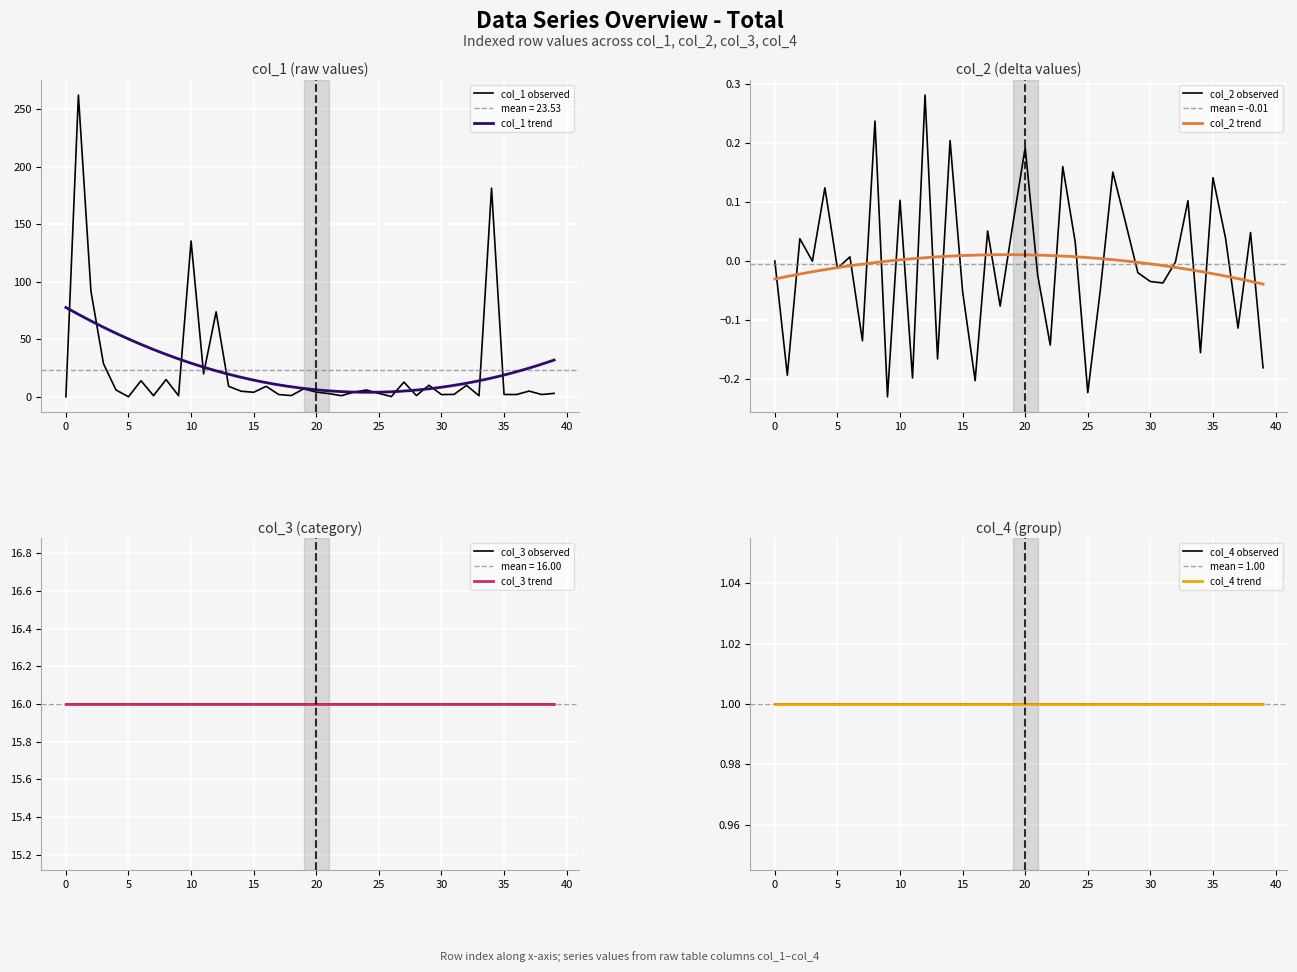

Count the number of categories in the chart.

40